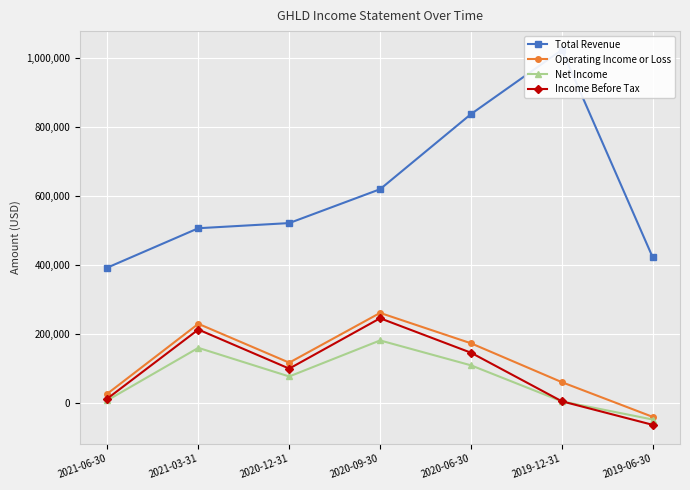

What is the difference between the Total Revenue values at 2019-06-30 and 2019-12-31?

601100